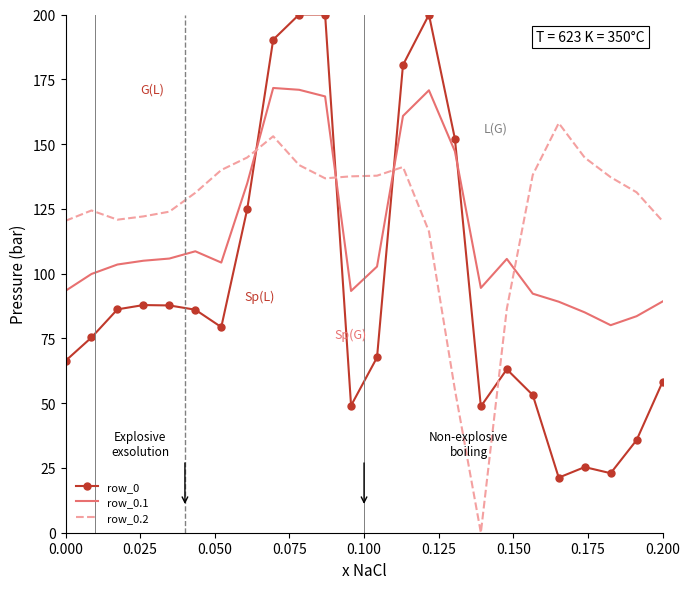

How many intersections are there between row_0 and row_0.1?

4